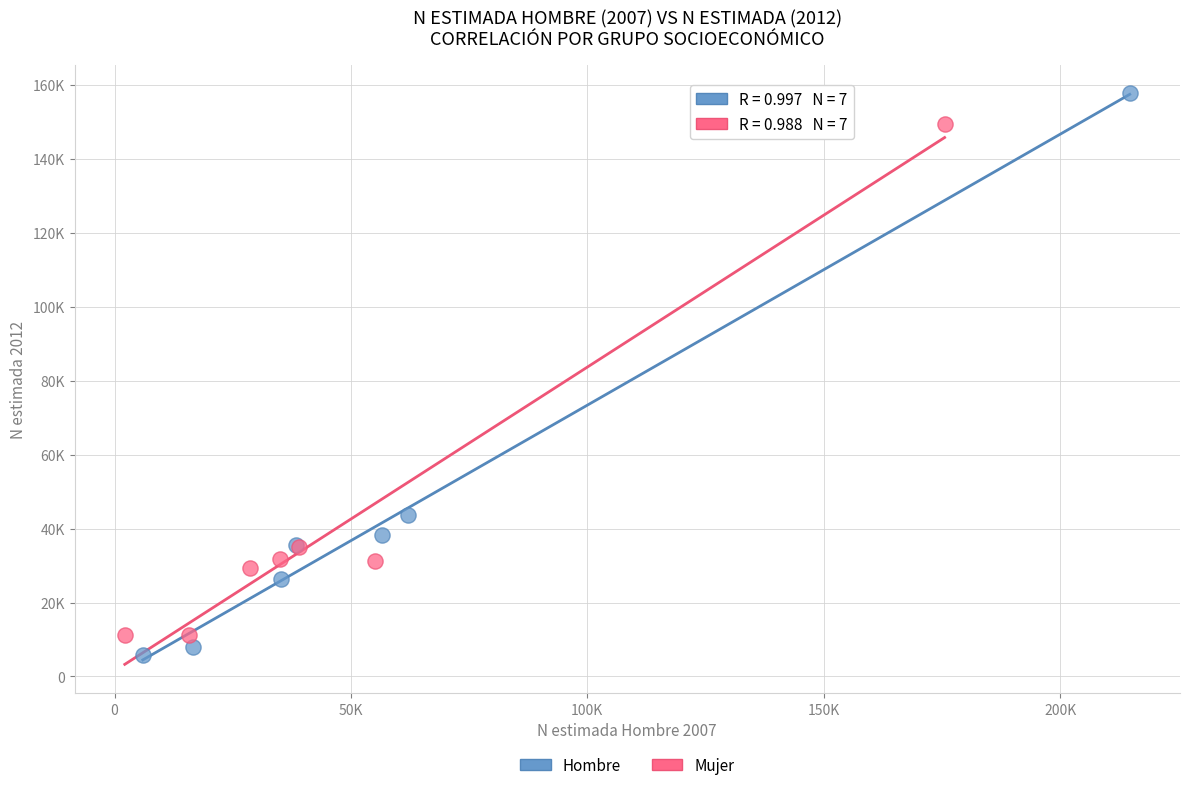

Which series has the widest spread of Y values?

Hombre